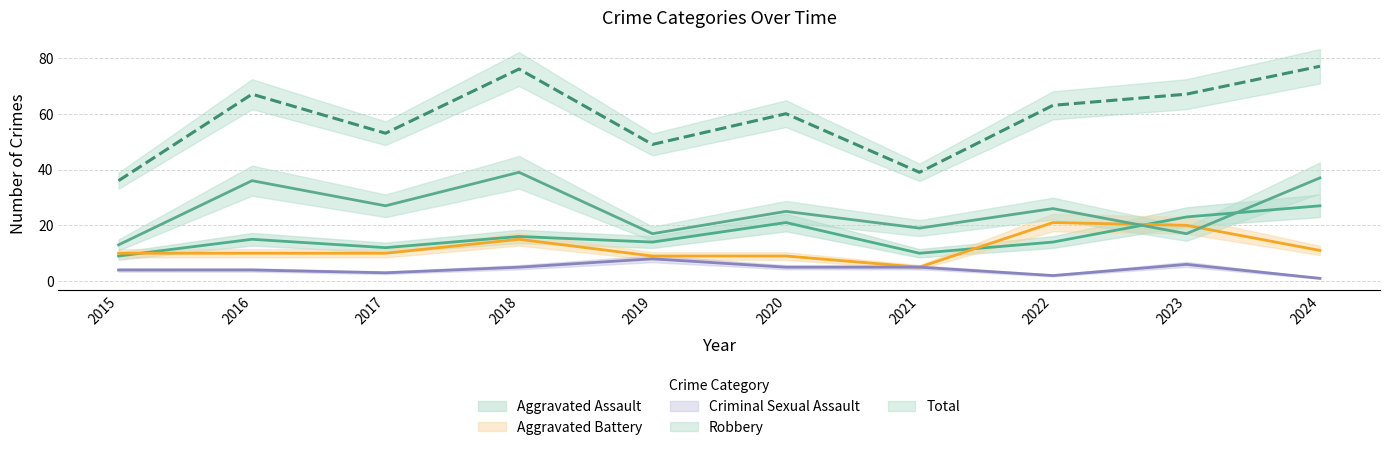

What is the spread (max minus min) of values at 2019?

41